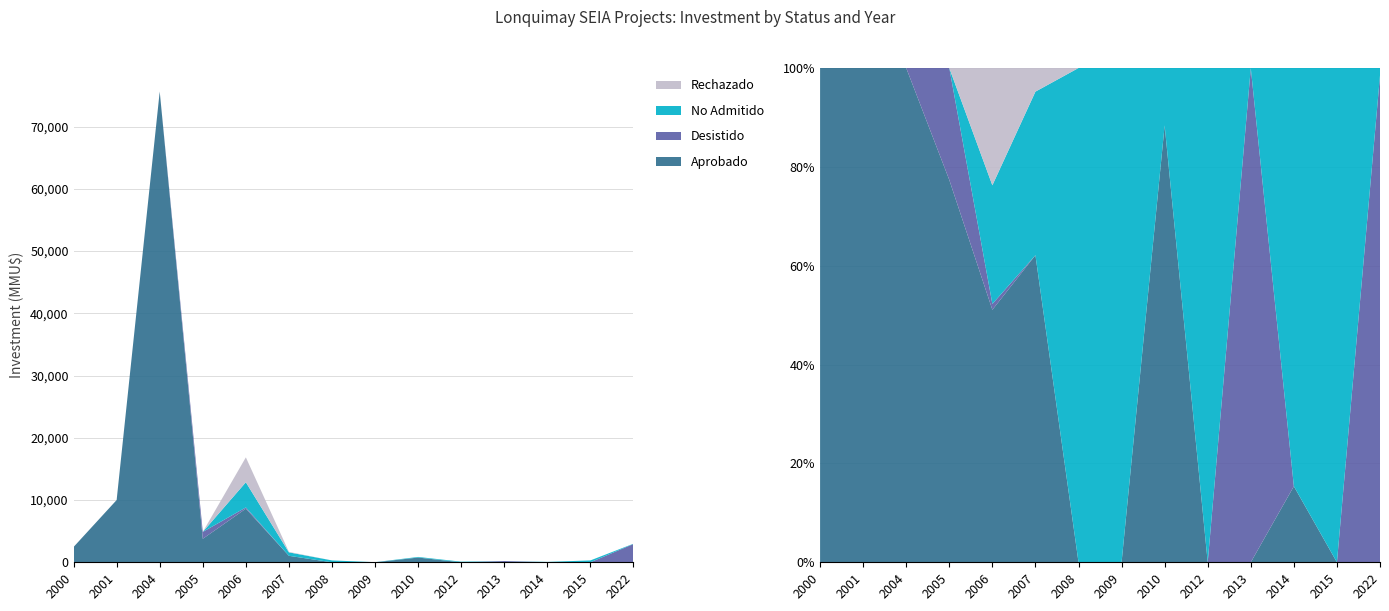

What is the sum of all Aprobado values?

102276